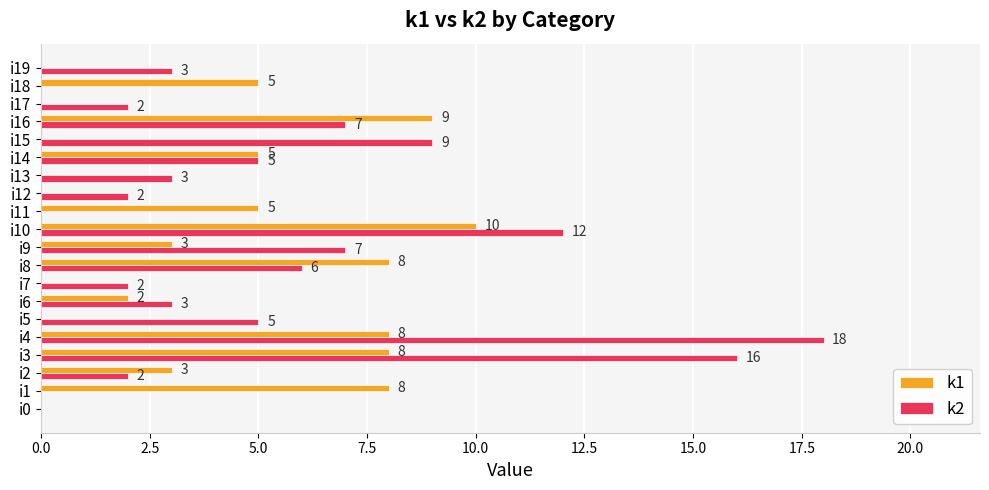

Which series has the largest total across all categories?

k2